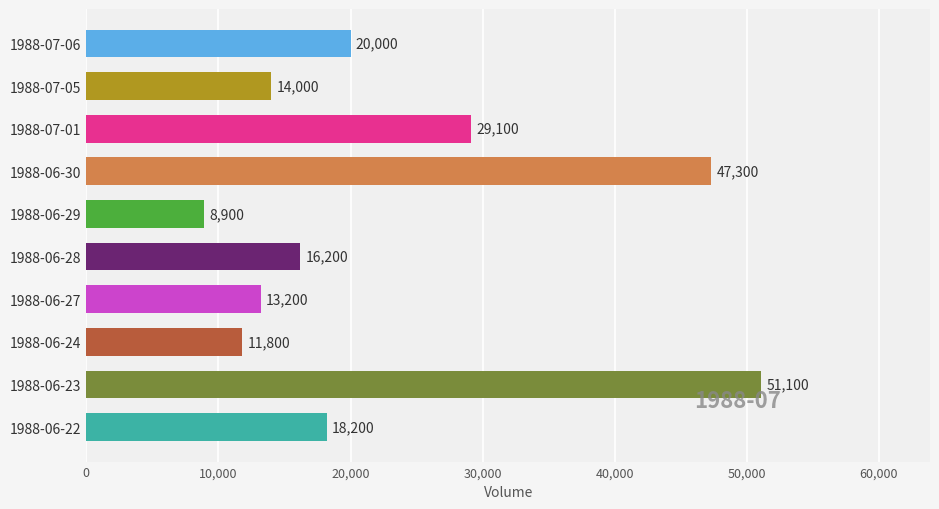

List the labels in order of value, largest first.

1988-06-23, 1988-06-30, 1988-07-01, 1988-07-06, 1988-06-22, 1988-06-28, 1988-07-05, 1988-06-27, 1988-06-24, 1988-06-29